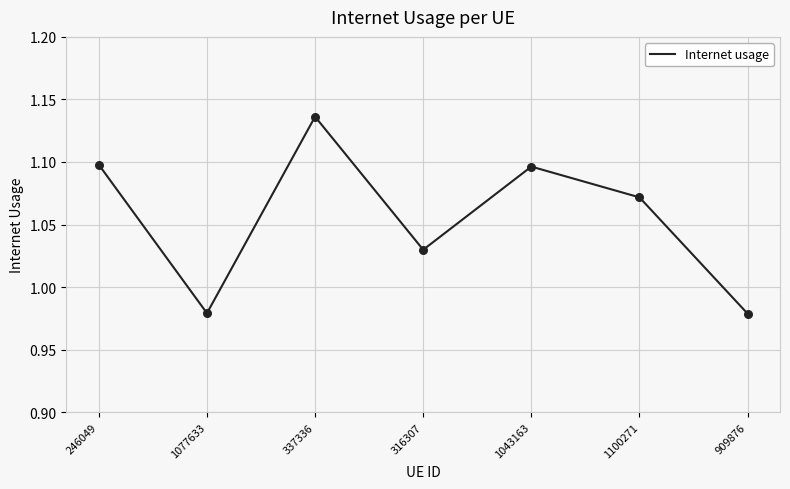

Between 1100271 and 1043163, which is larger?

1043163